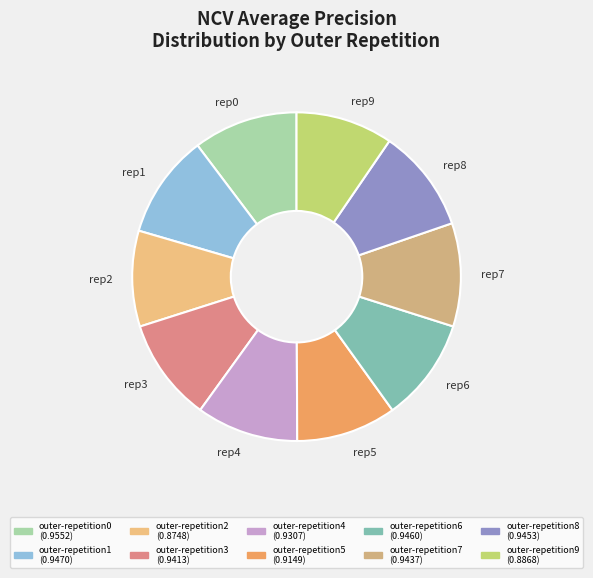

Is it true that rep2 is 1% of the pie?

False